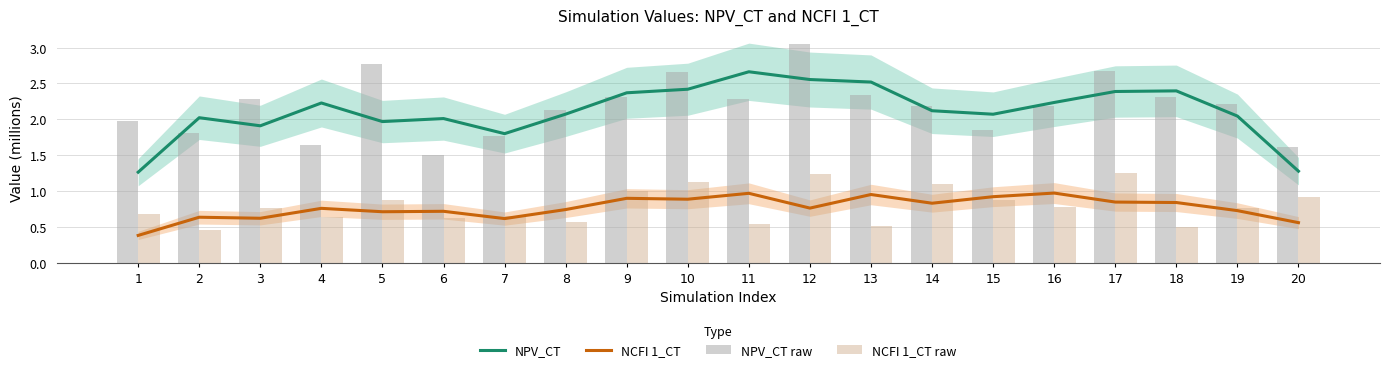

The NPV_CT raw series shows 3.3 at 18. True or false?

False